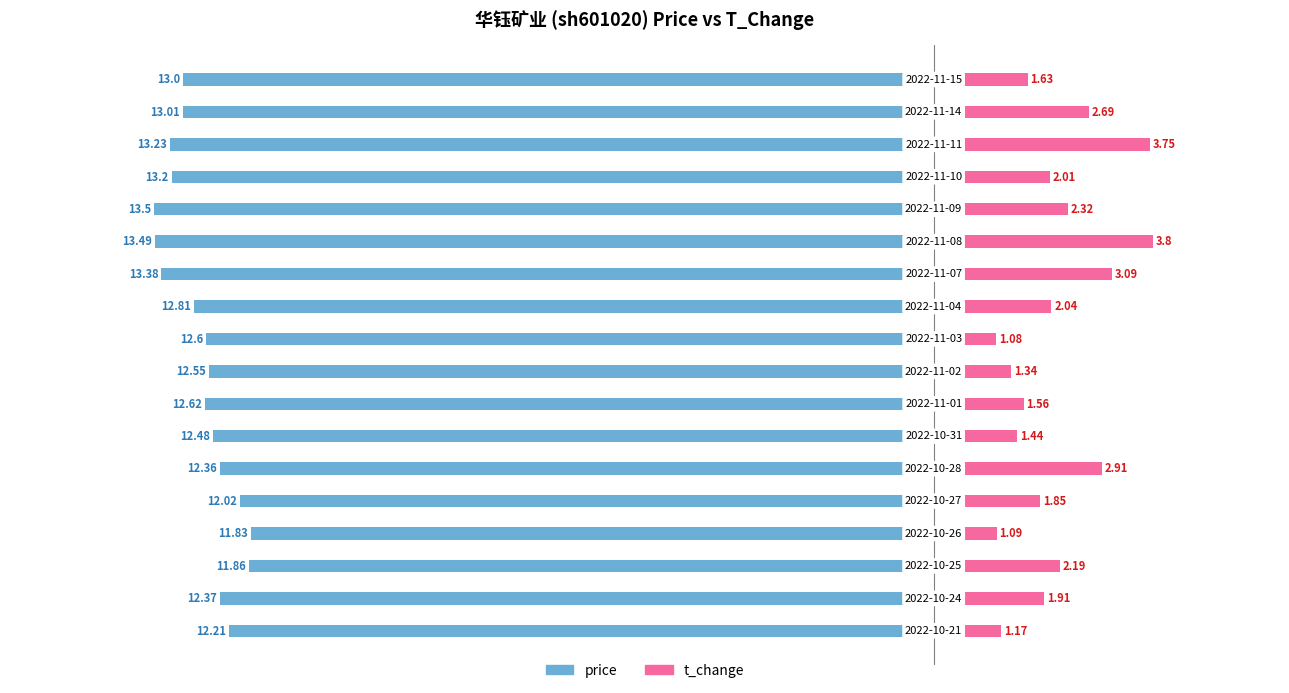

What is the total value across all series at 0?

13.4